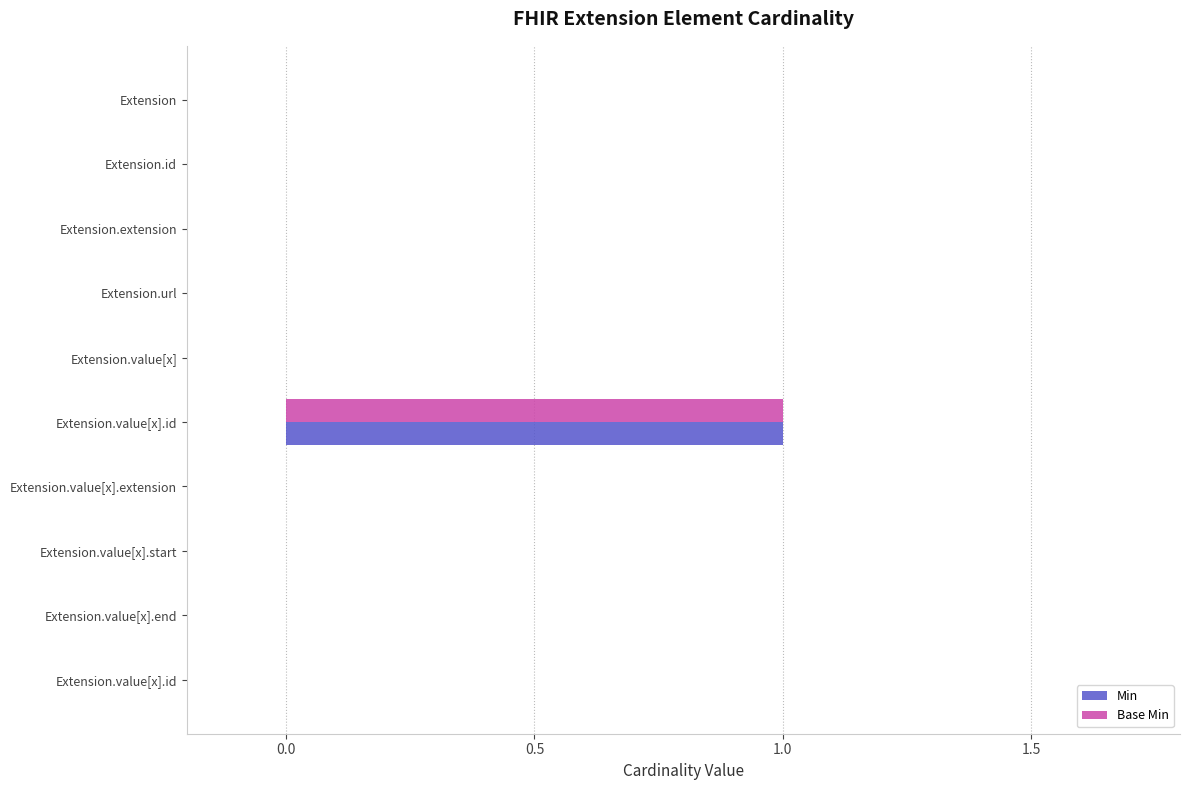

What is the difference between the maximum and second lowest values in the Min series?

1